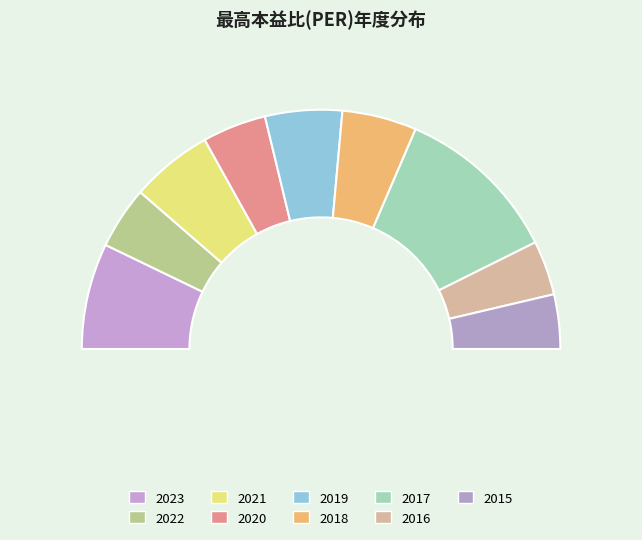

Which slice is the largest?

2017